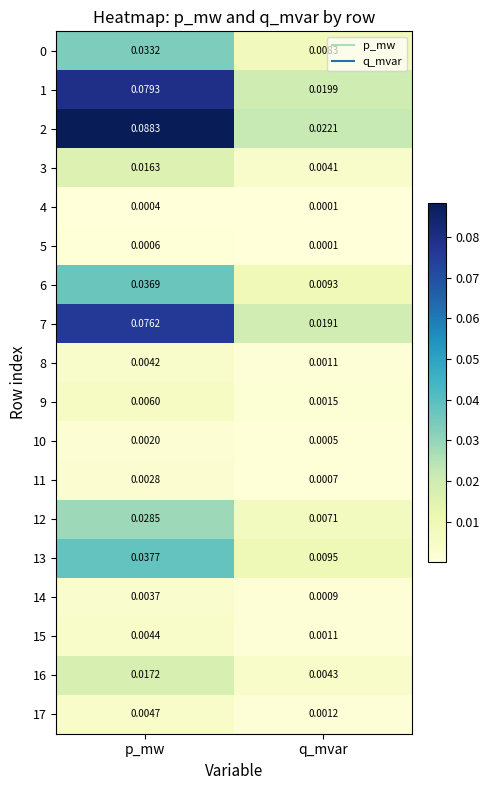

At which label is 8 closest to 0?

q_mvar